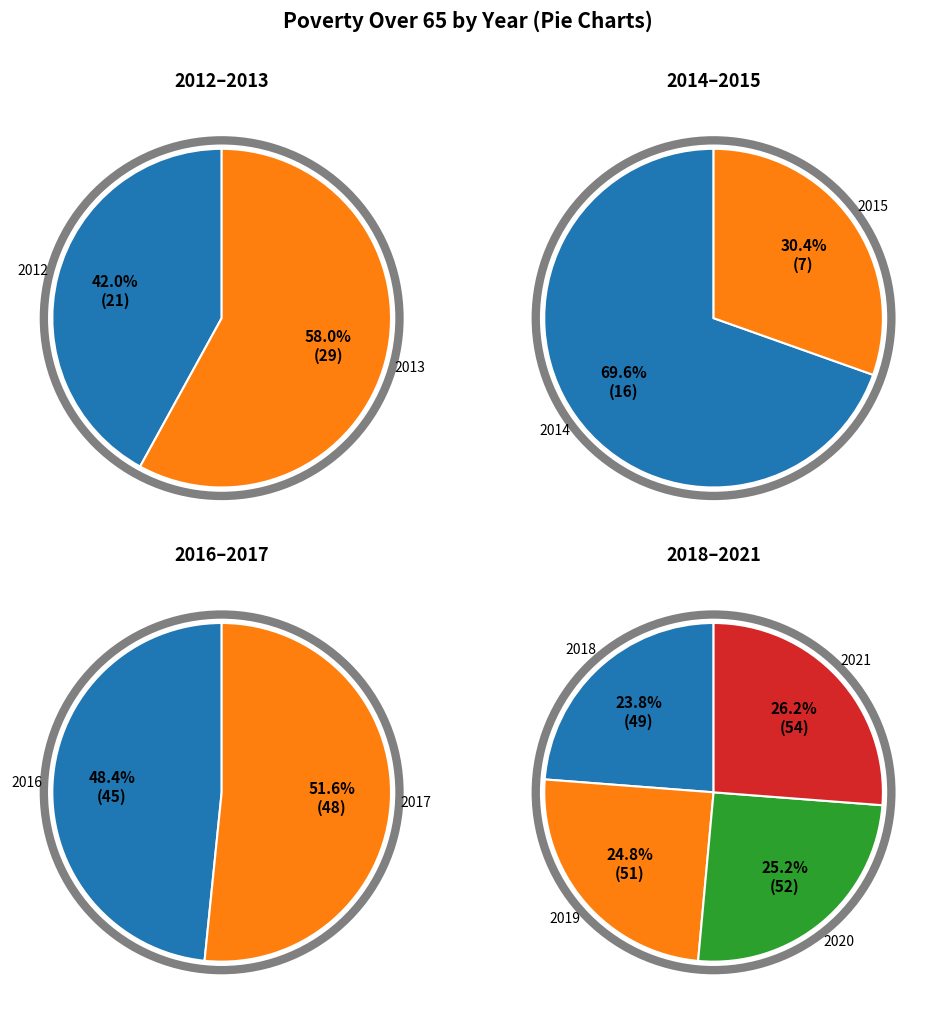

What is the change in value from 2016 to 2017?

+3